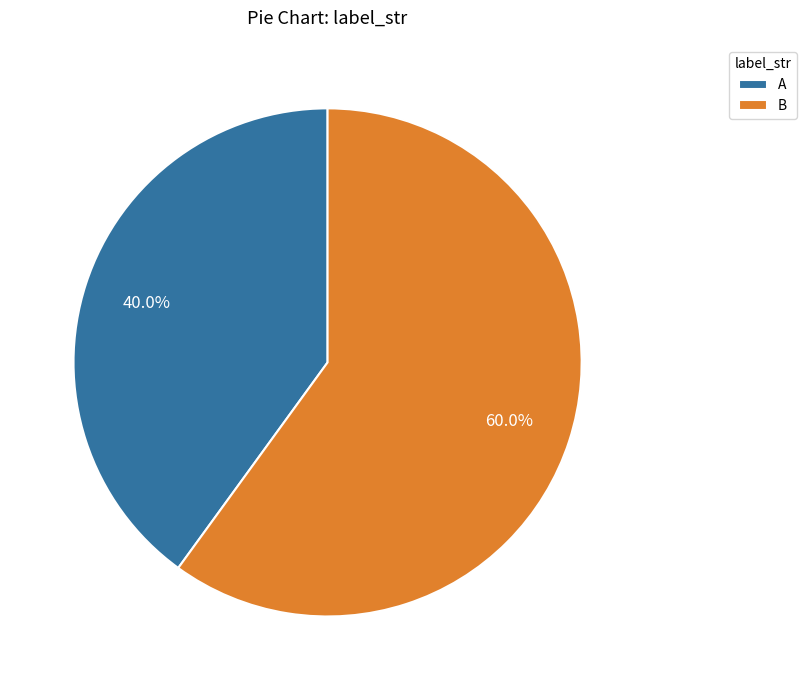

What is the ratio of the value at A to the value at B?

0.7